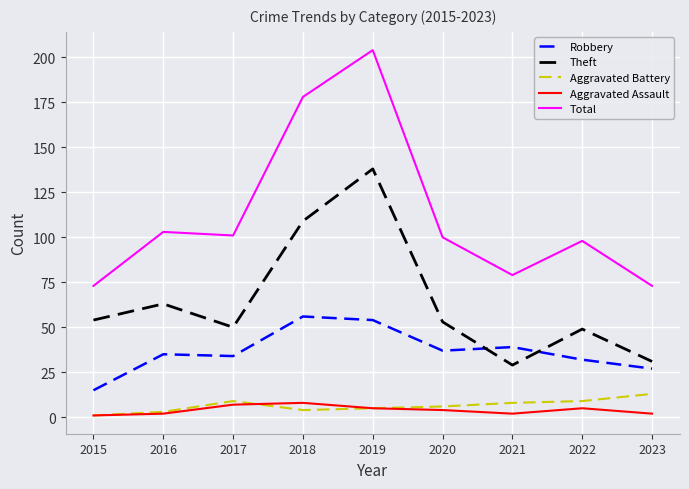

Reading right to left, transcribe all the data shown in this chart.

Robbery: 27	32	39	37	54	56	34	35	15
Theft: 31	49	29	53	138	109	50	63	54
Aggravated Battery: 13	9	8	6	5	4	9	3	1
Aggravated Assault: 2	5	2	4	5	8	7	2	1
Total: 73	98	79	100	204	178	101	103	73